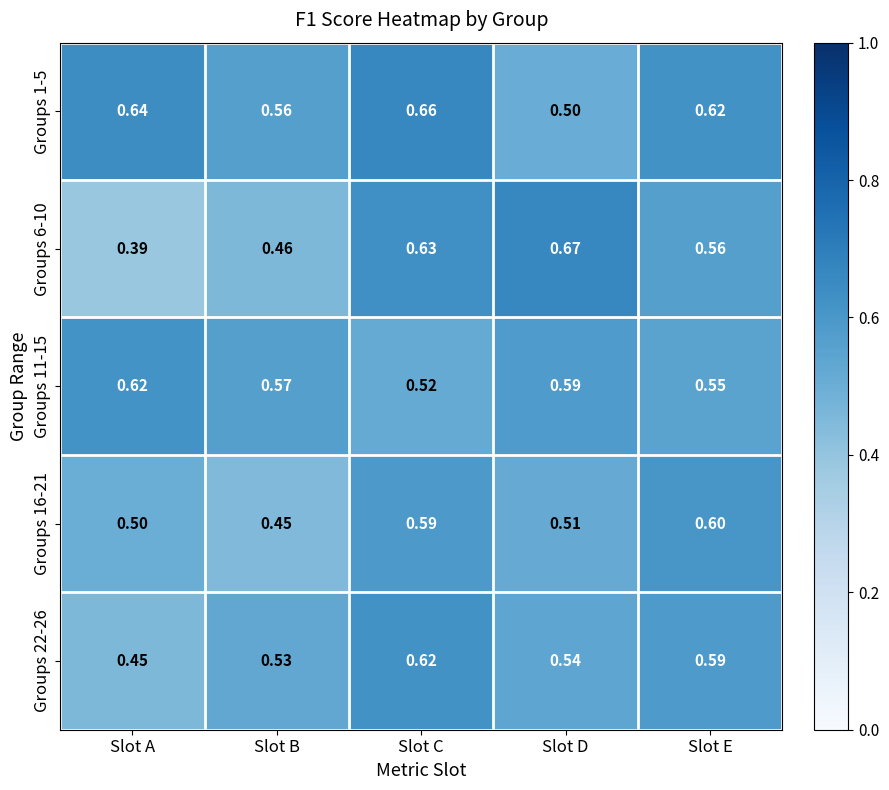

Which series has the largest total across all categories?

Groups 1-5